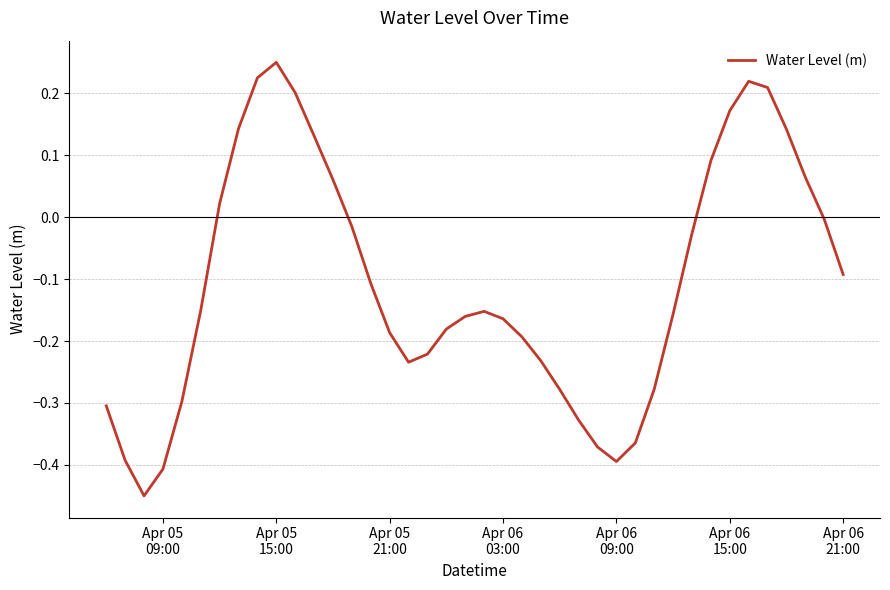

What is the difference between the maximum and minimum values?

0.7